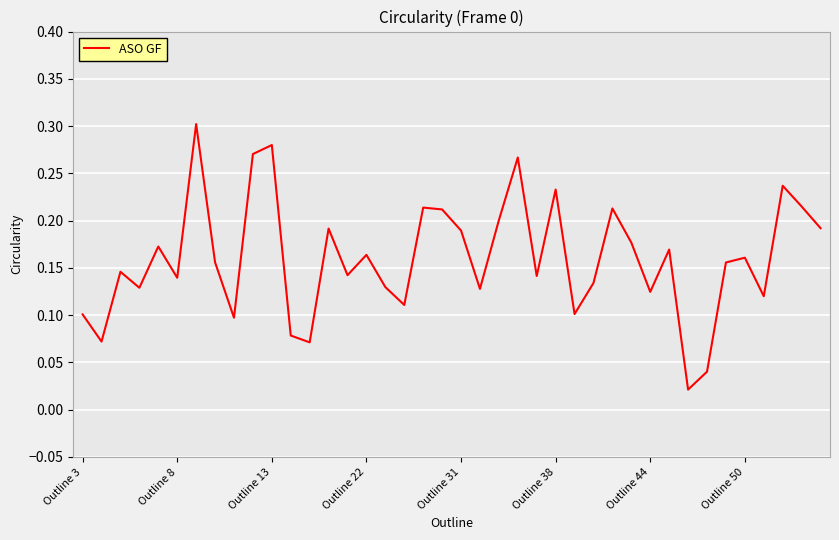

What is the average value?

0.2